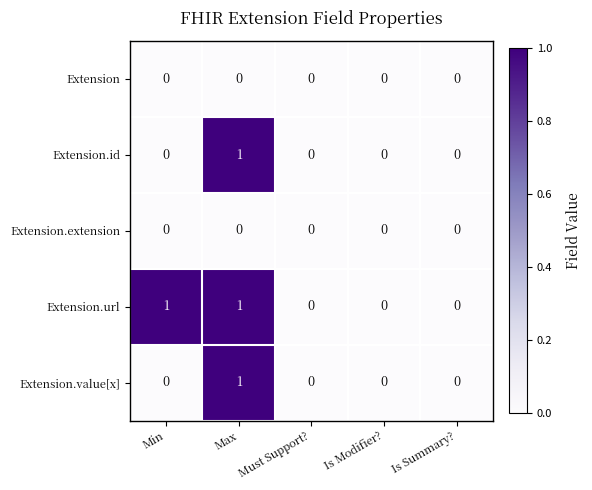

How many series are shown in this chart?

5